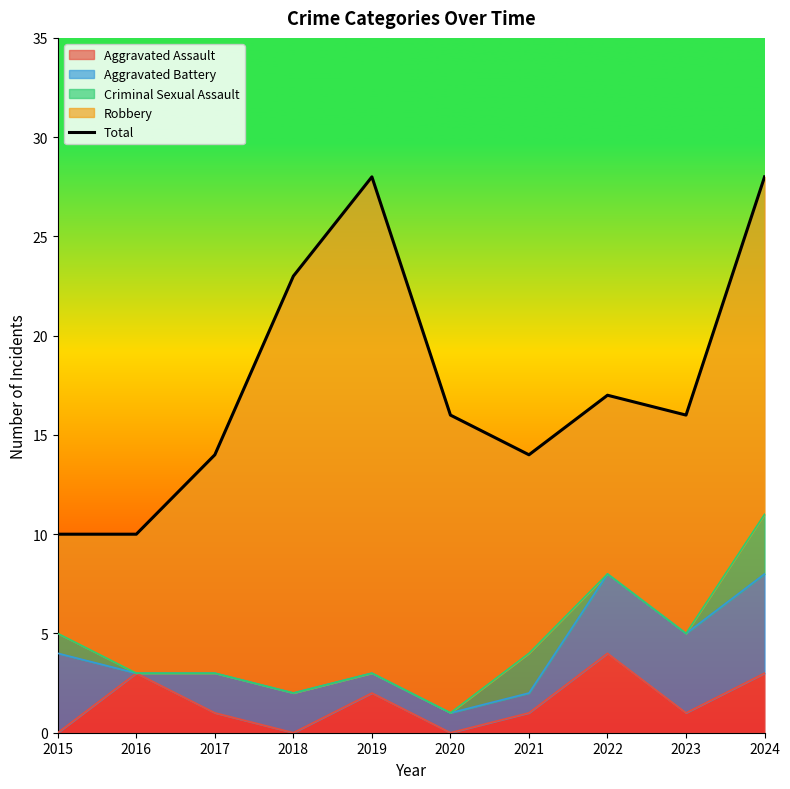

Does the chart display data point markers on the line(s)?

No